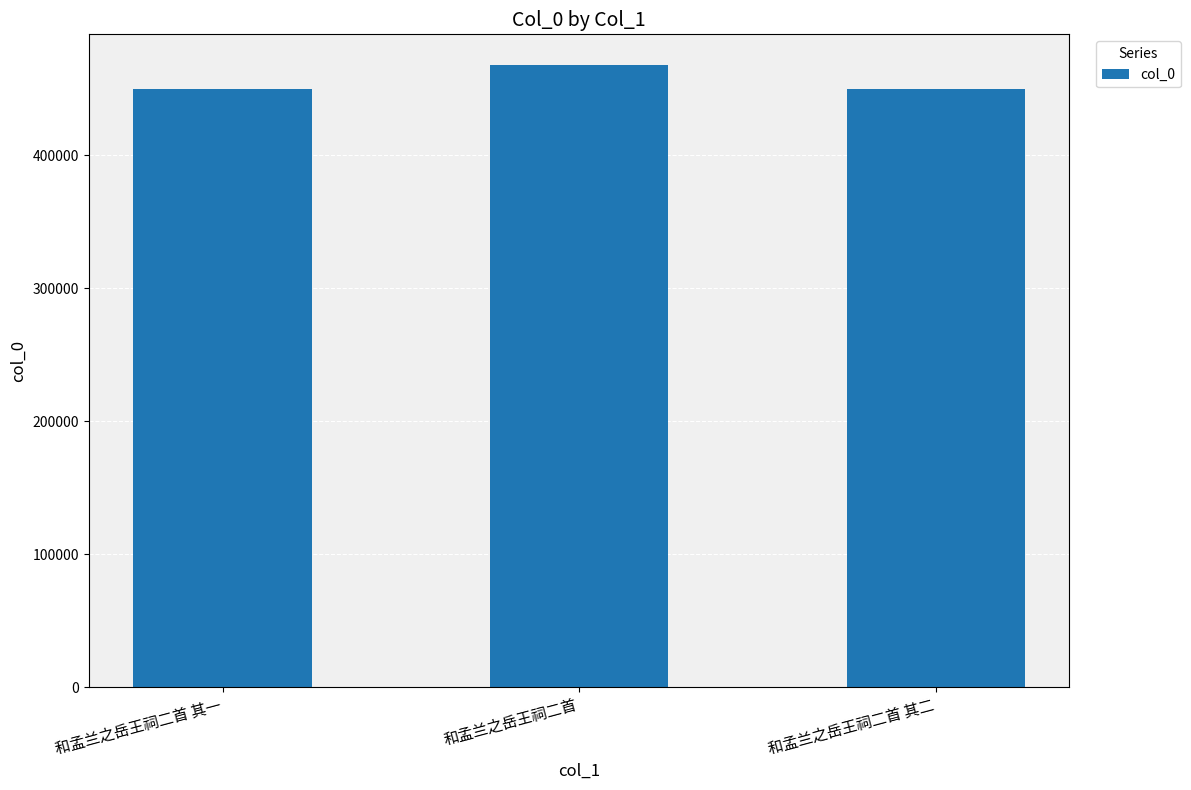

Where does the data first go above 449793?

和孟兰之岳王祠二首